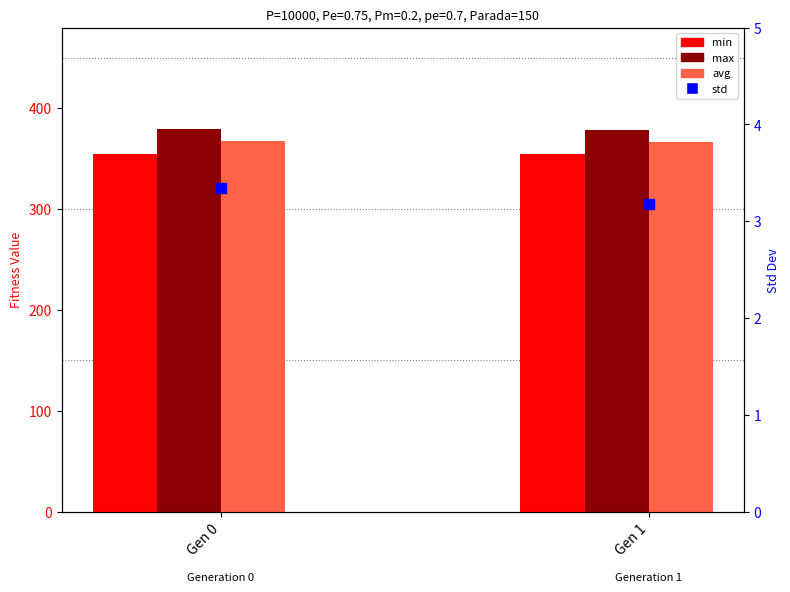

What is the total value across all series at Gen 1?

1102.2